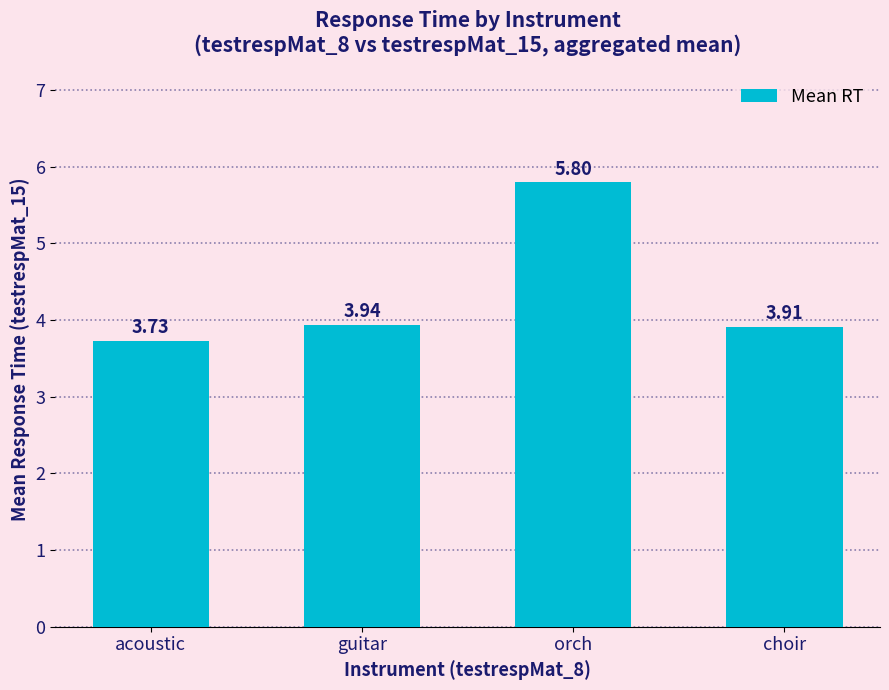

Which category has the lowest value across all series?

acoustic